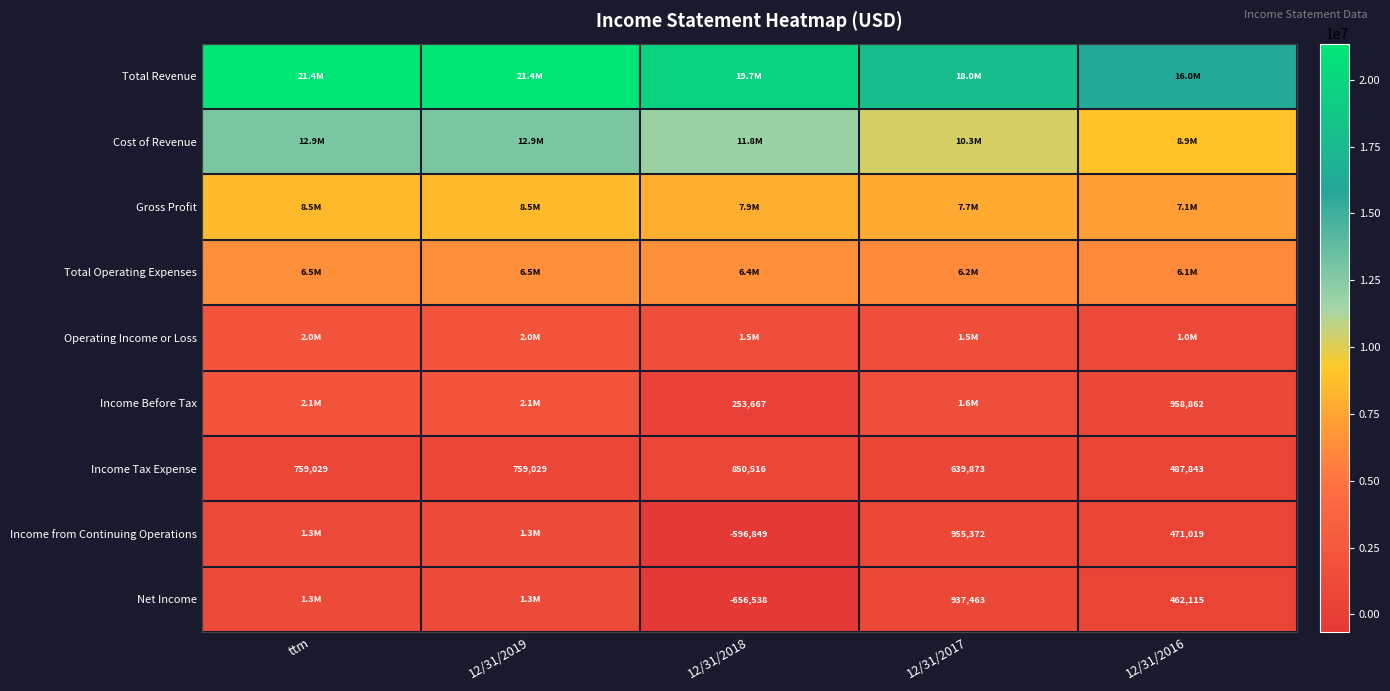

What is the total value across all series at 12/31/2019?

56584685